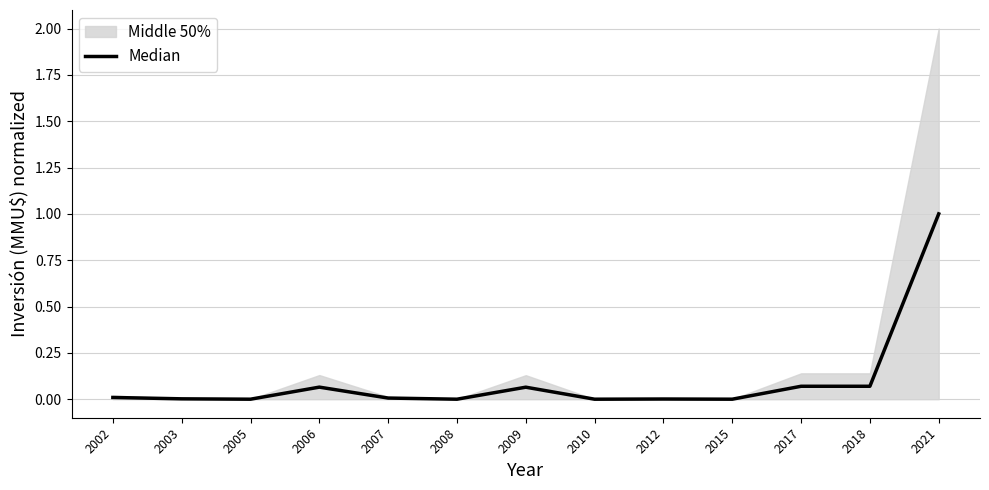

How many lines are shown in the chart?

1